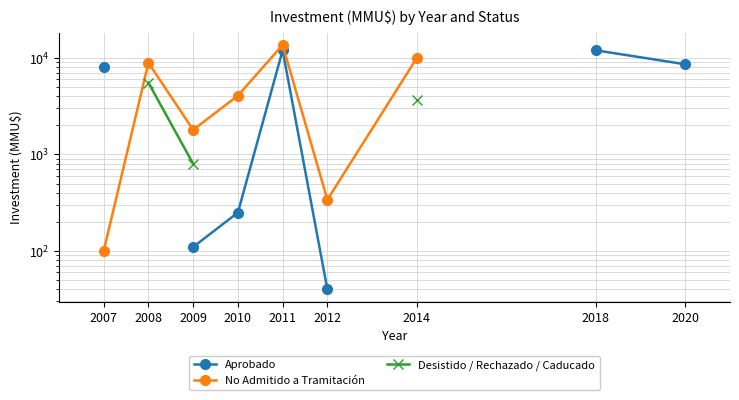

Between 2008 and 2018, which is larger?

2018